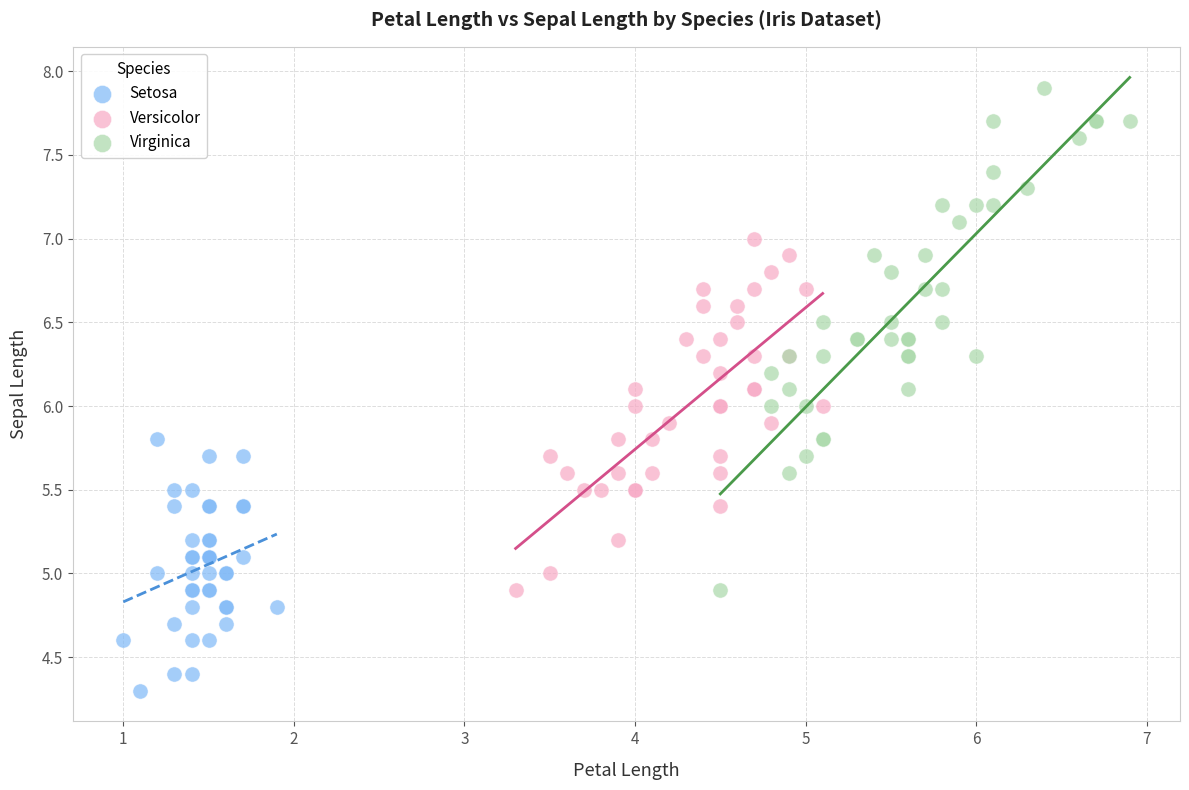

Which series has the largest Y range (max minus min)?

Virginica